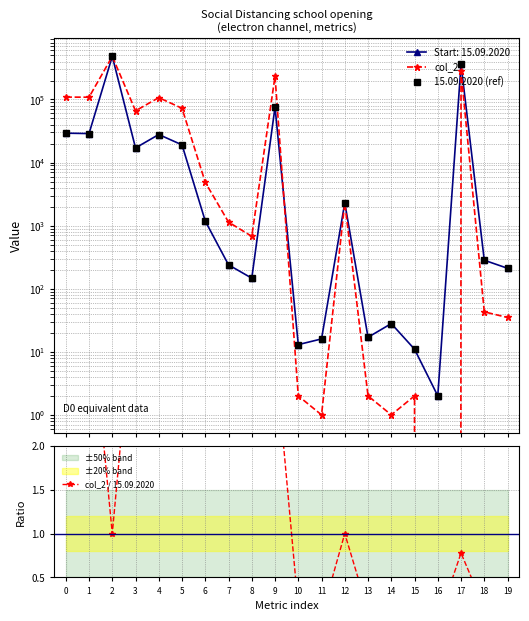

At which category is the sum across all series the highest?

2